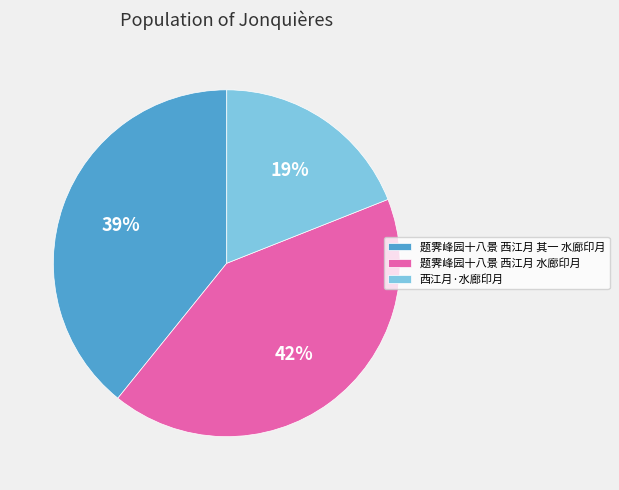

Which slice is the largest?

题霁峰园十八景 西江月 水廊印月